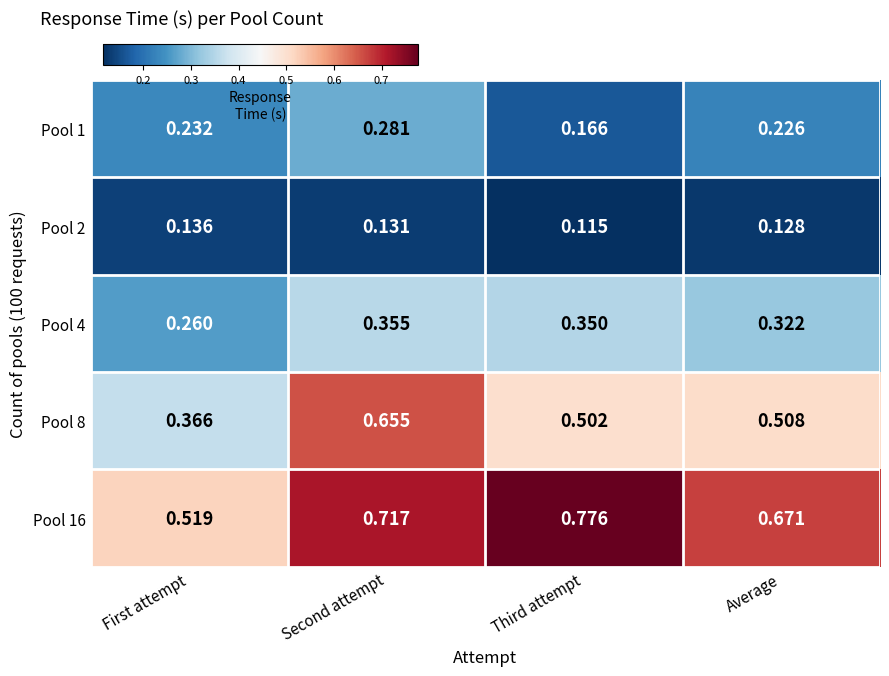

At which category is the sum across all series the highest?

Second attempt